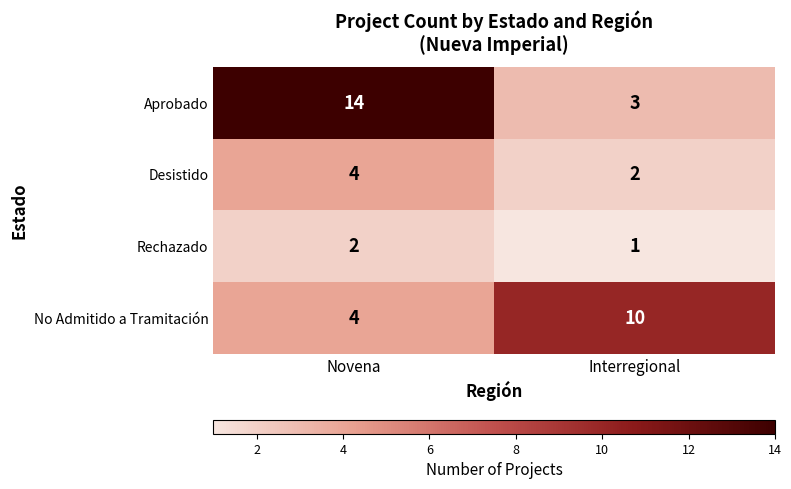

List the series in order of their peak value, lowest first.

Rechazado, Desistido, No Admitido a Tramitación, Aprobado